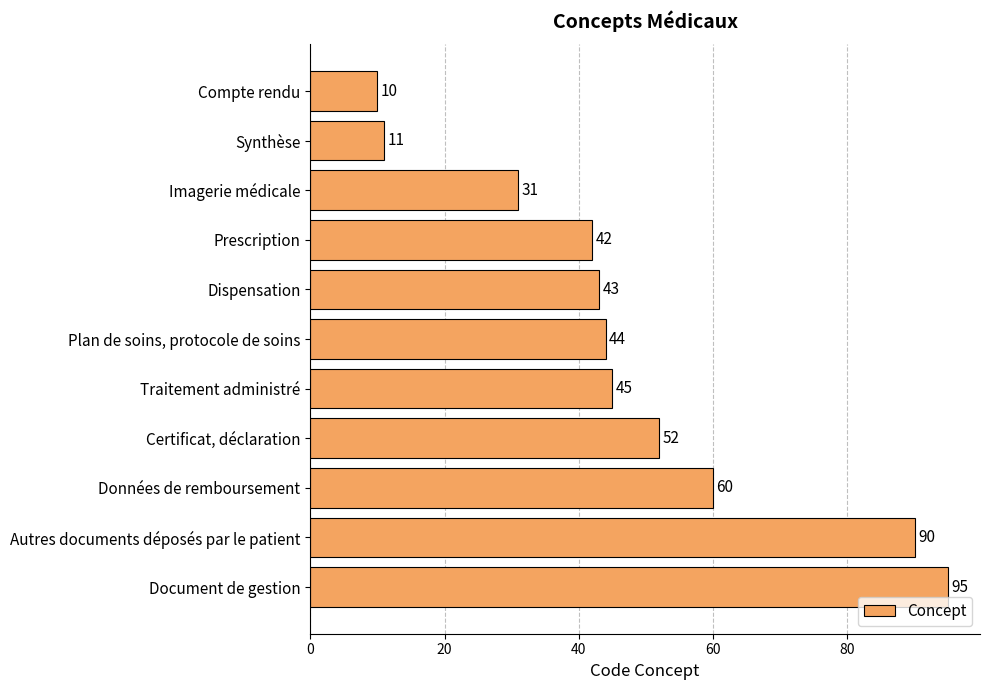

What position from the top is Plan de soins, protocole de soins?

6